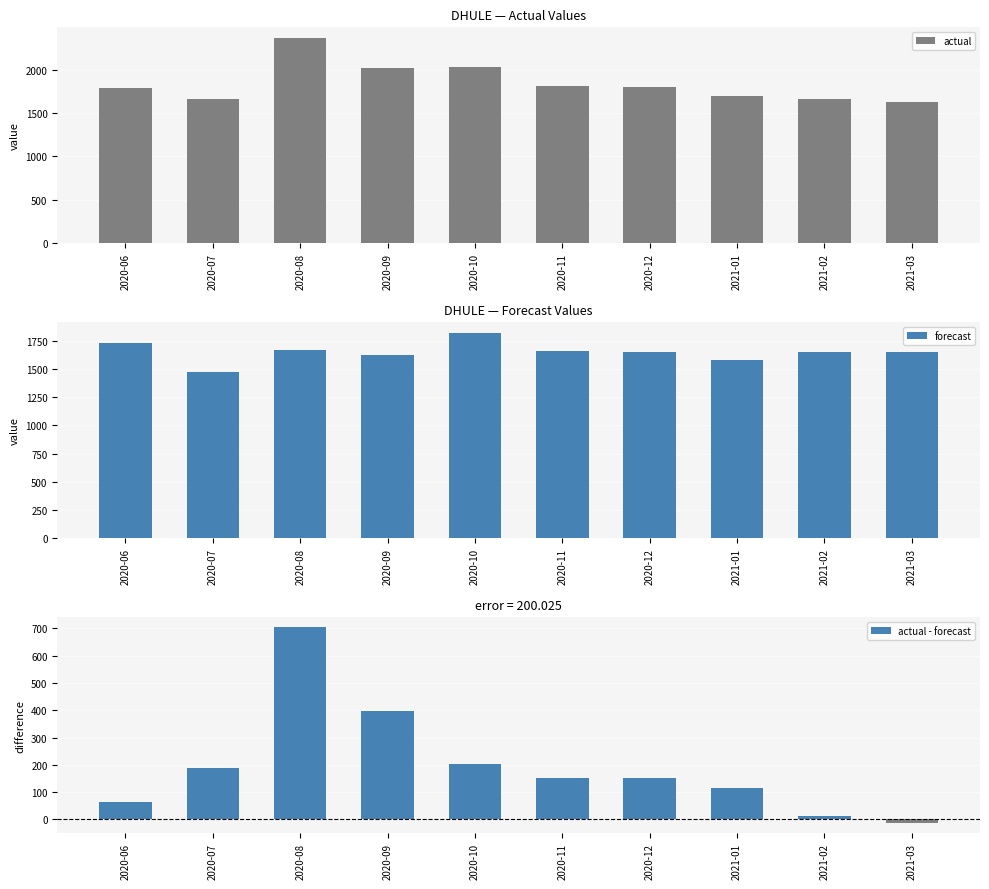

Where does the actual - forecast series first go above 150?

2020-07